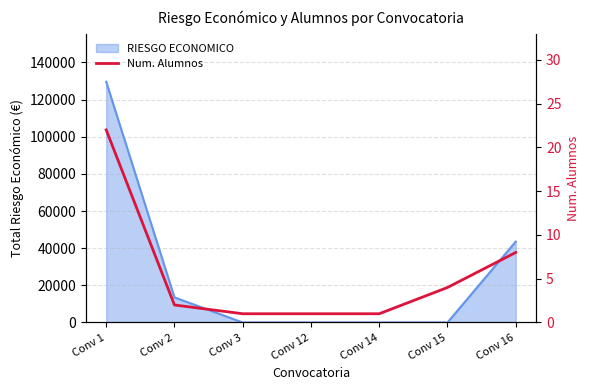

Reading right to left, list all the values displayed in this chart.

Conv 16=8	Conv 15=4	Conv 14=1	Conv 12=1	Conv 3=1	Conv 2=2	Conv 1=22